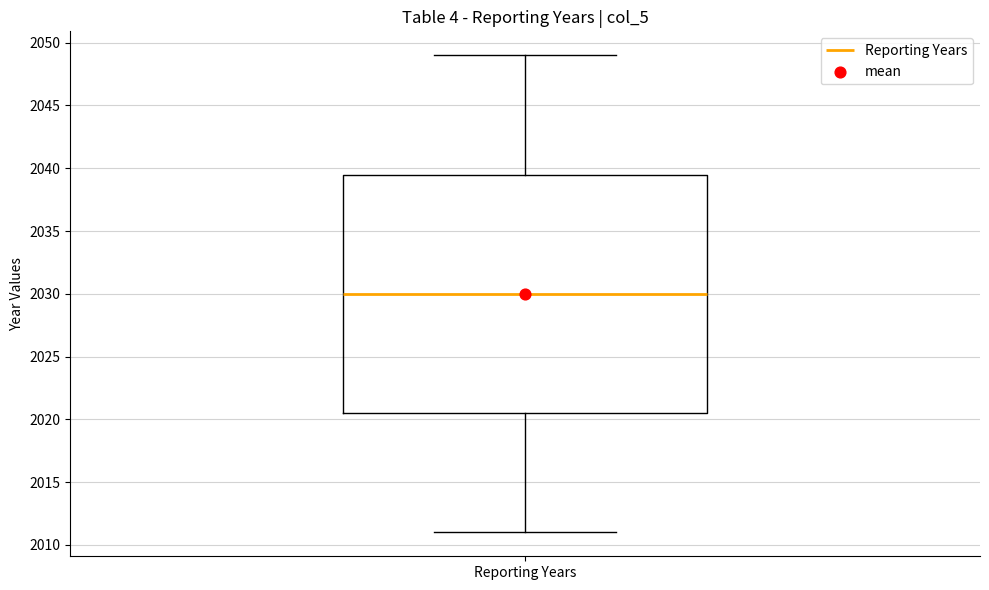

Read this box plot against the y-axis: the position of the median line, the range covered by the box, and the ends of both whiskers. The values are not printed on the chart, so give them approximately, as read against the axis.

median 2030.0, box 2020.5 to 2039.5, whiskers 2011.0 to 2049.0